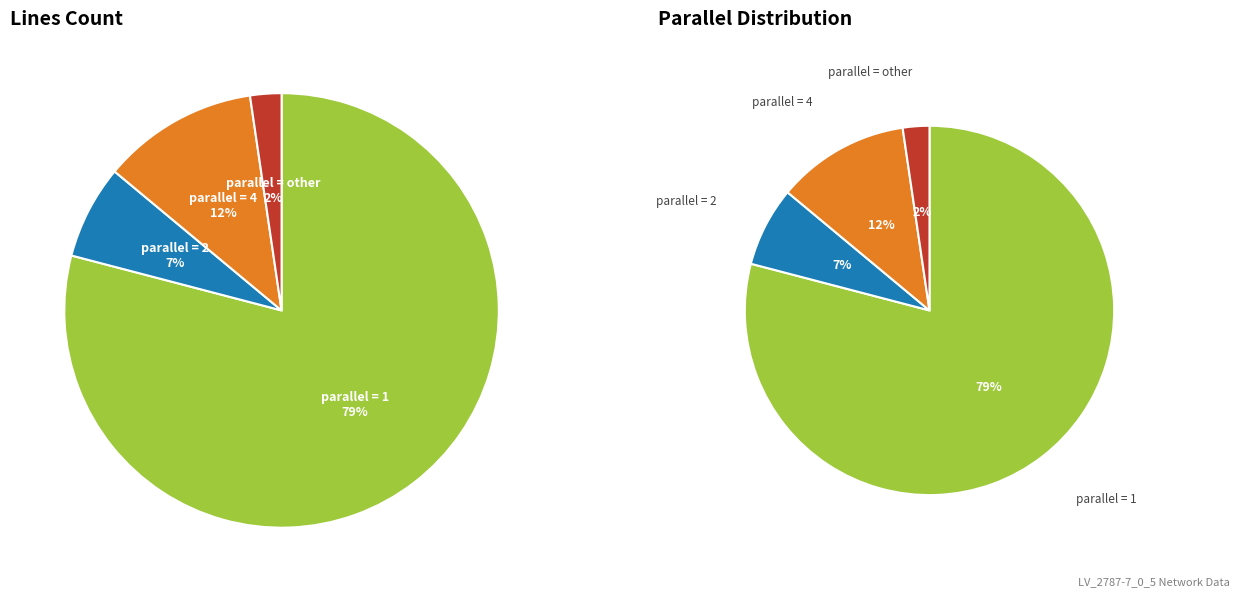

To the nearest percent, what percentage of the pie is parallel_1?

79%